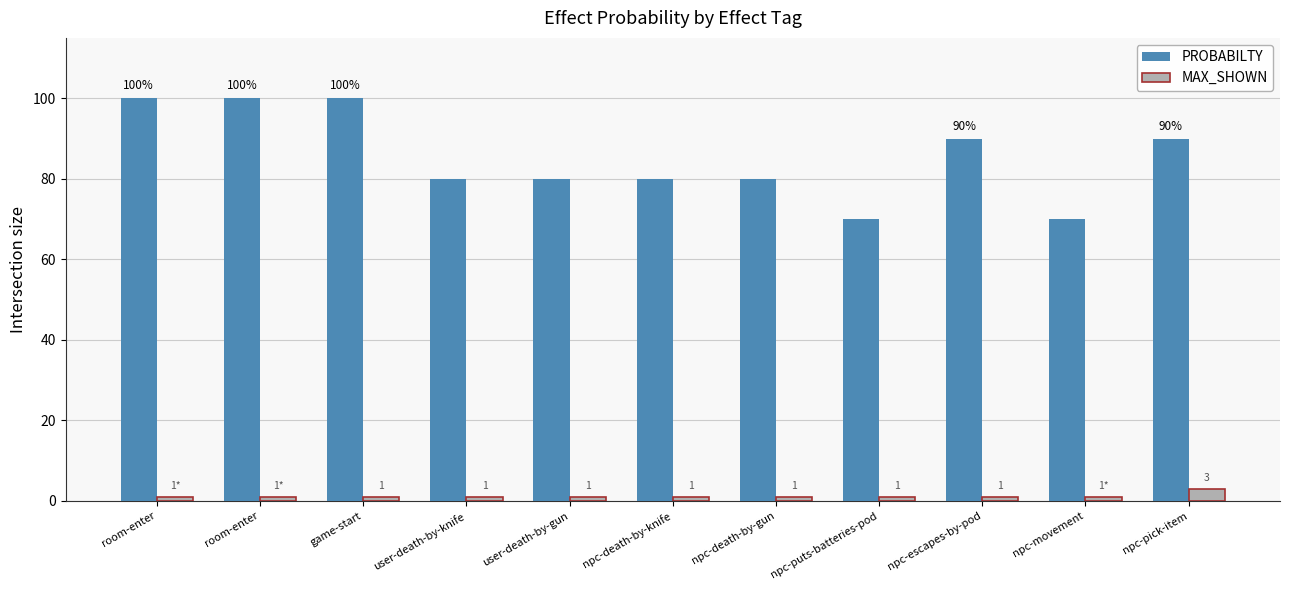

Reading left to right, what are all the values shown in this chart?

PROBABILTY: 100	100	100	80	80	80	80	70	90	70	90
MAX_SHOWN: 1	1	1	1	1	1	1	1	1	1	3